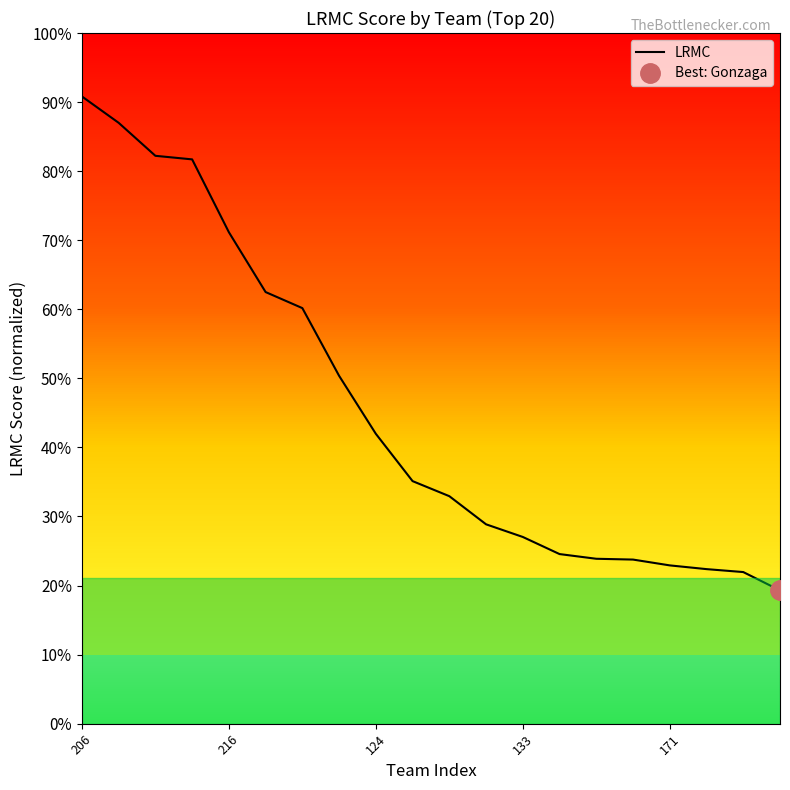

What position from the right is 14?

6